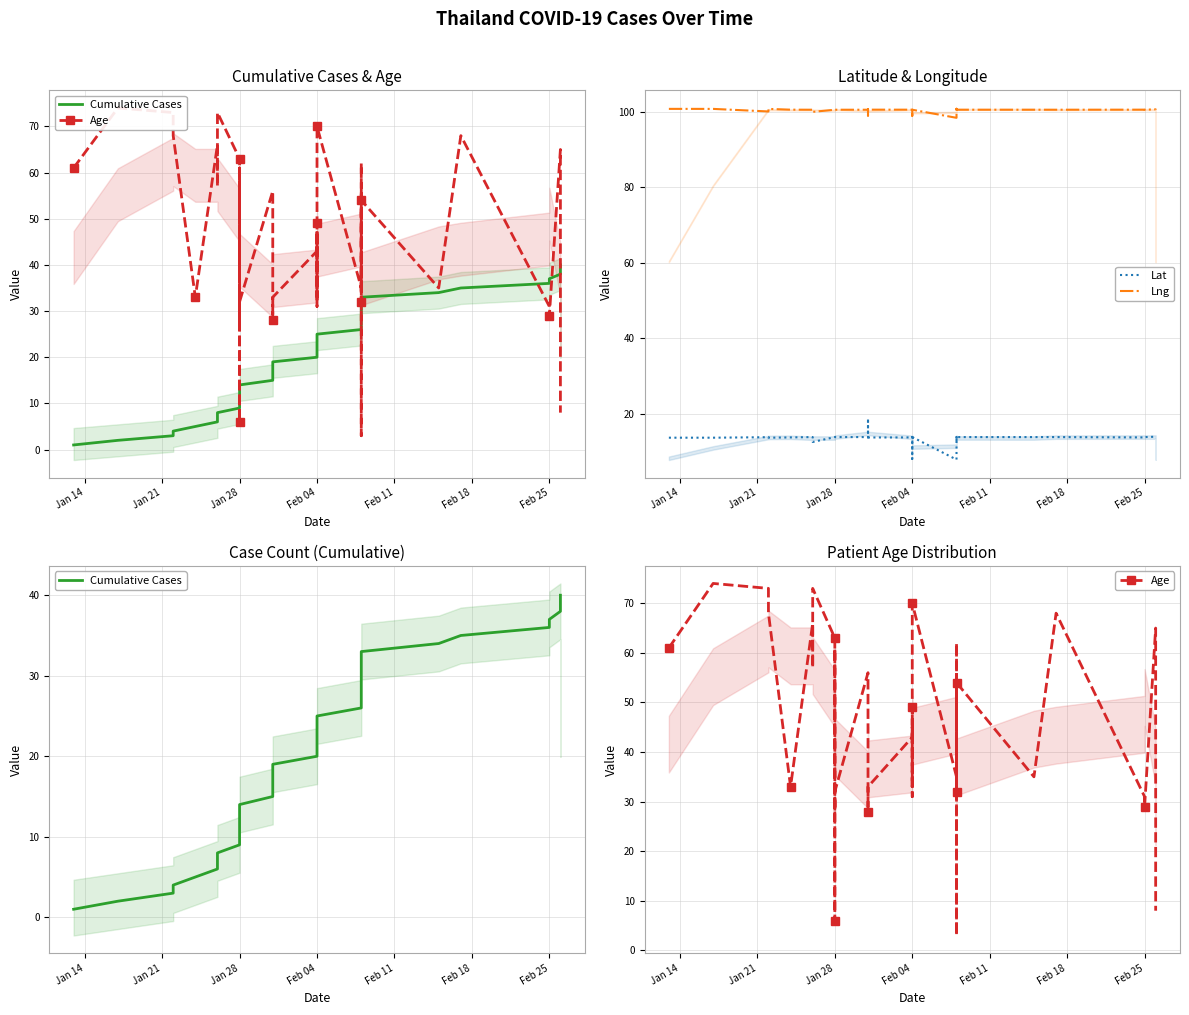

How many data points in Lng are less than 100?

5